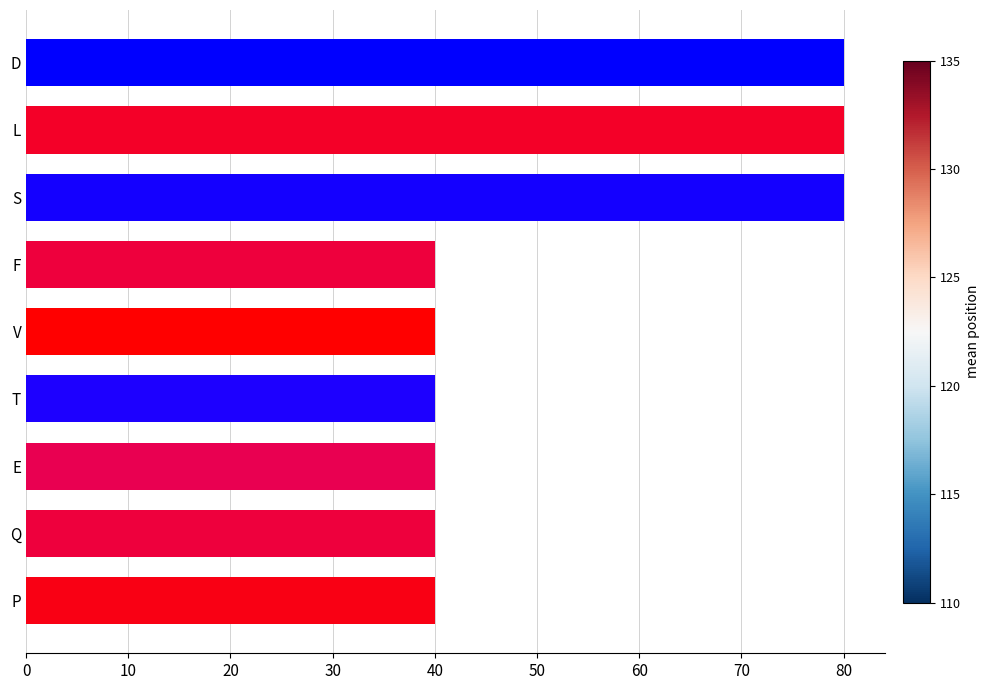

The chart shows a value of 117 at S. True or false?

False